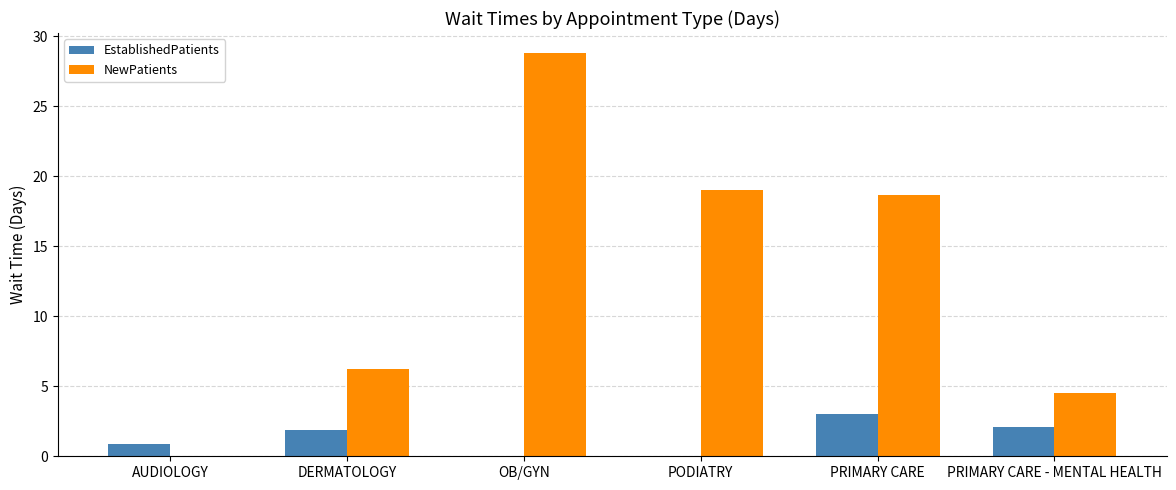

Is the value of NewPatients at PODIATRY greater than the value of EstablishedPatients at DERMATOLOGY?

Yes